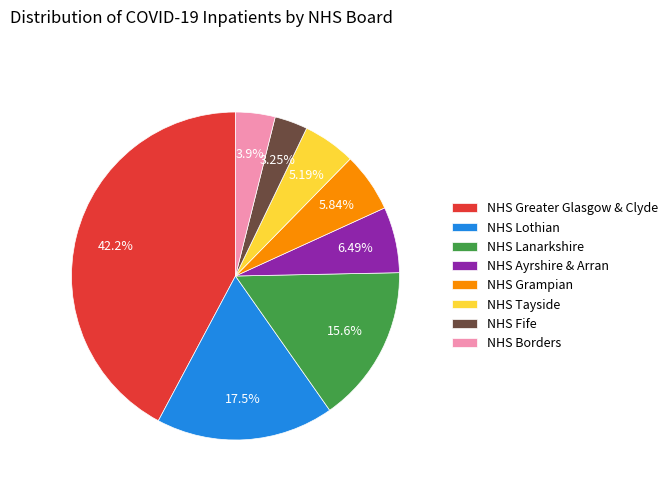

What is the largest slice in the pie chart?

NHS Greater Glasgow & Clyde